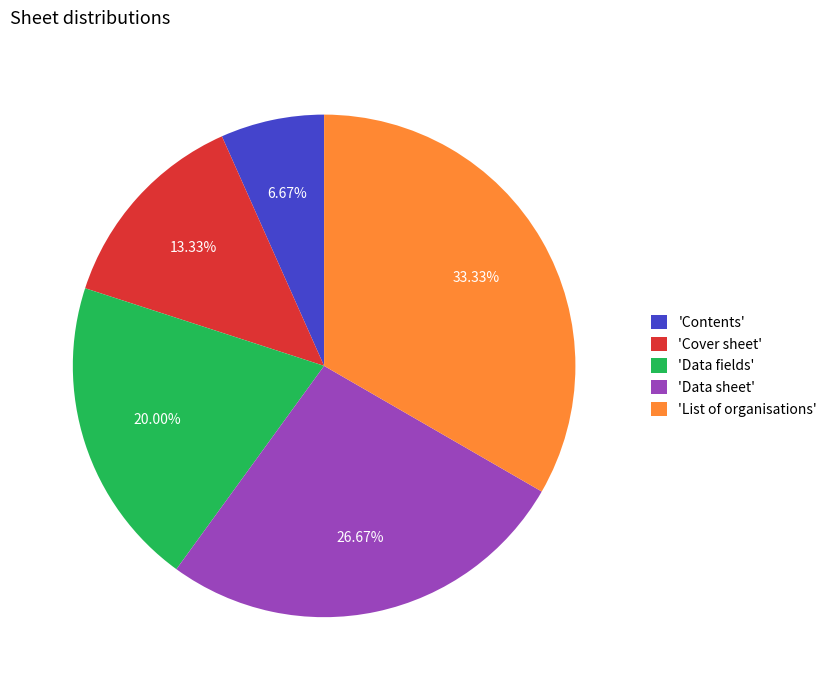

Between 'Contents' and 'Cover sheet', which is larger?

'Cover sheet'